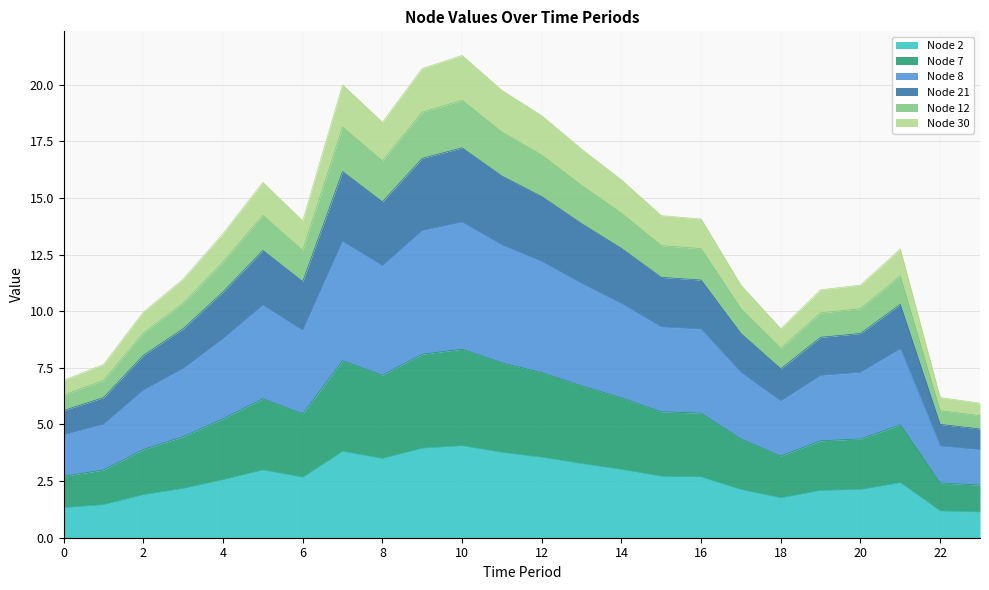

What is the minimum value for Node 2?

1.1